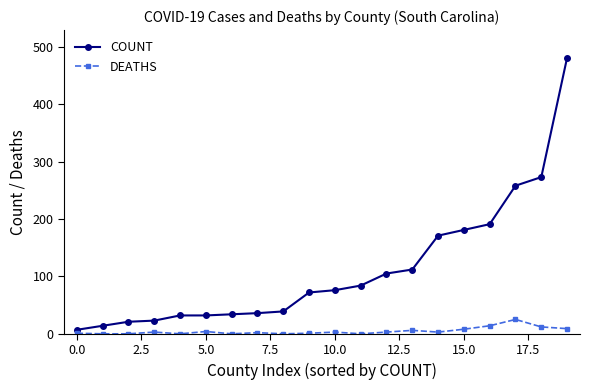

What is the maximum value shown in the chart?

481